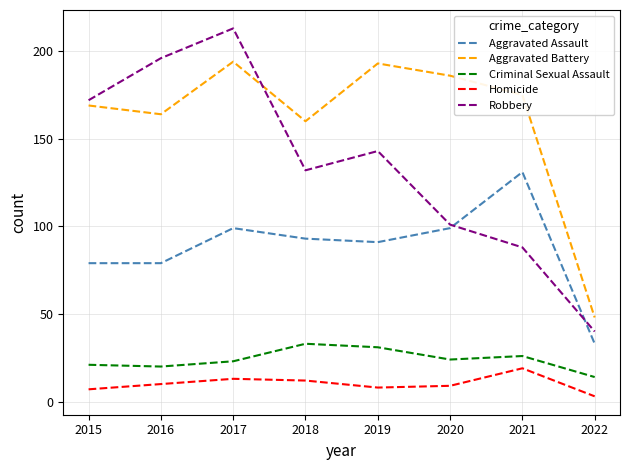

Between 2015 and 2017, which series saw the biggest shift?

Robbery